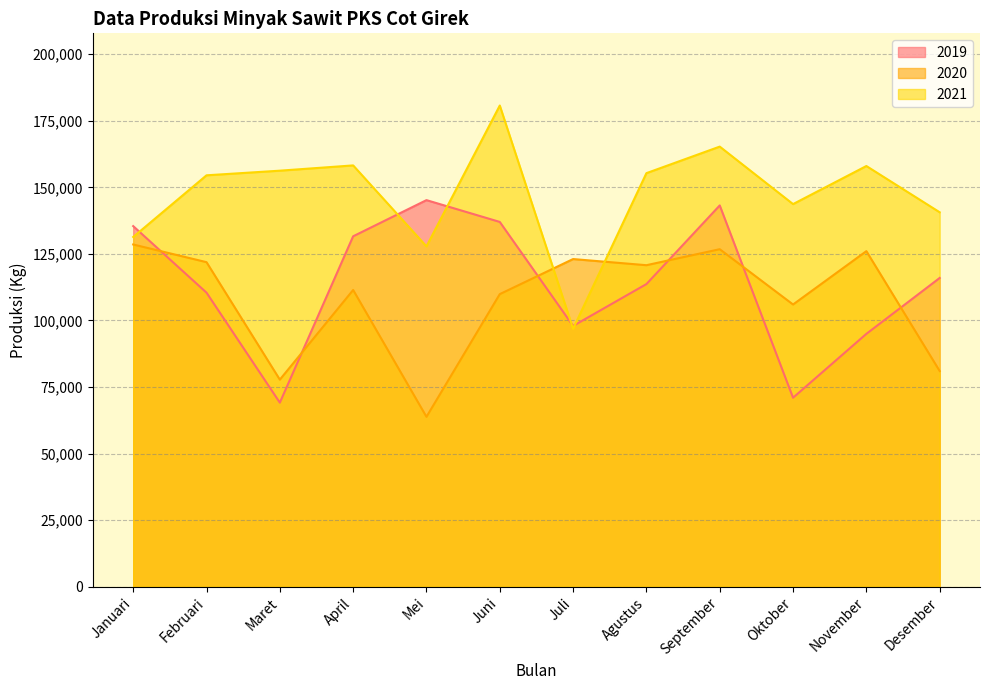

List the series in order of their peak value, lowest first.

2020, 2019, 2021